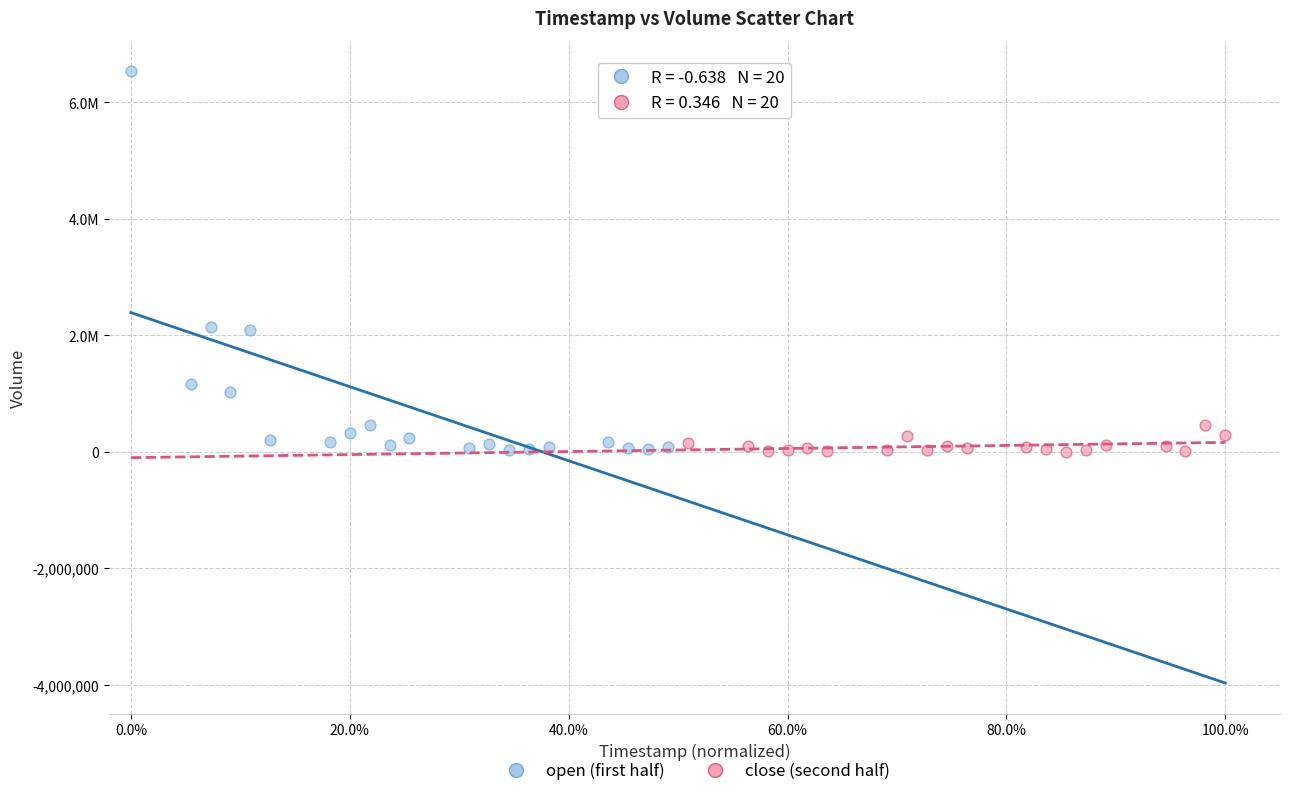

What are all the series names shown in the legend?

open (first half), close (second half)